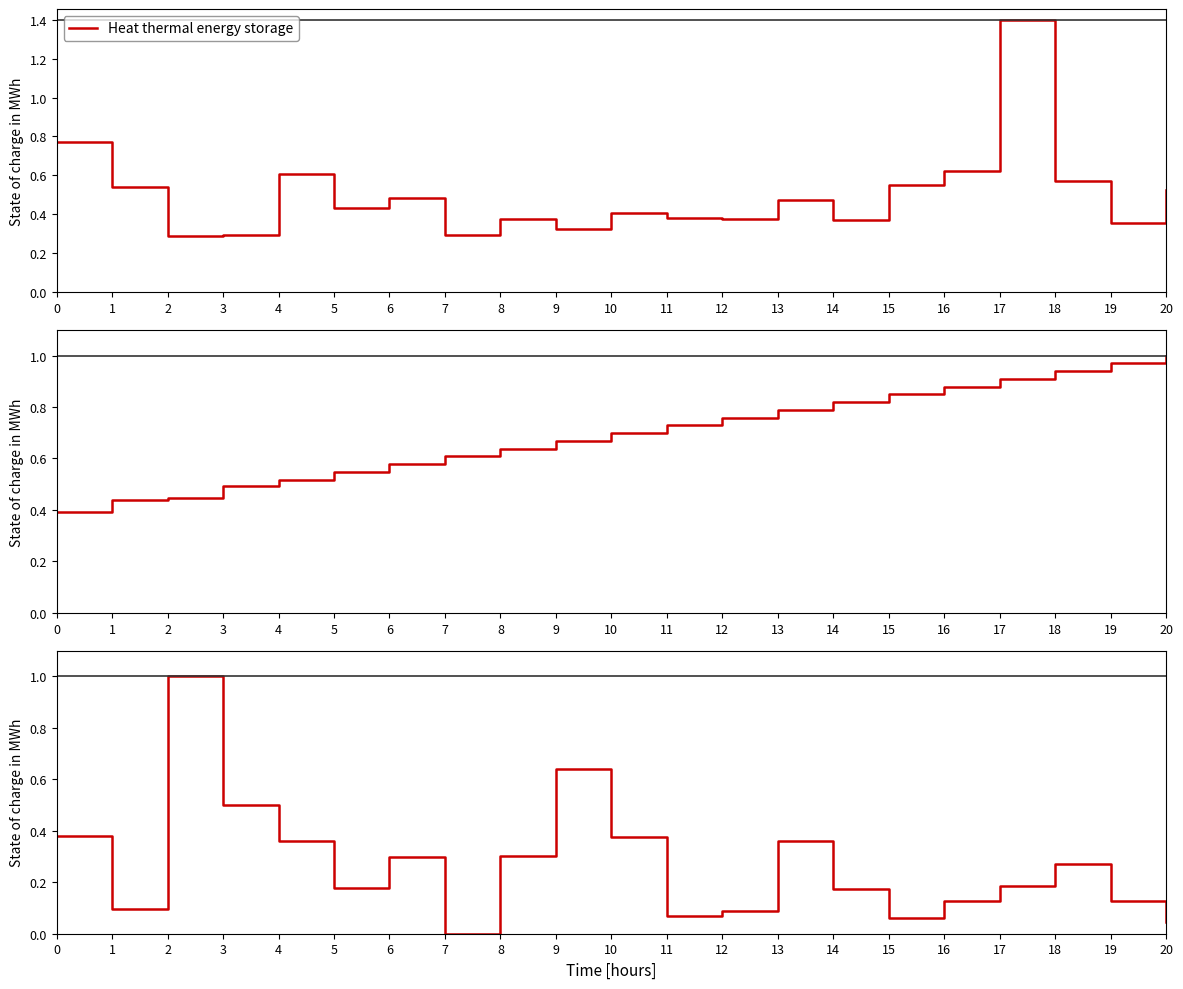

Is it true that Heat thermal energy storage equals 0.2 at 19?

False